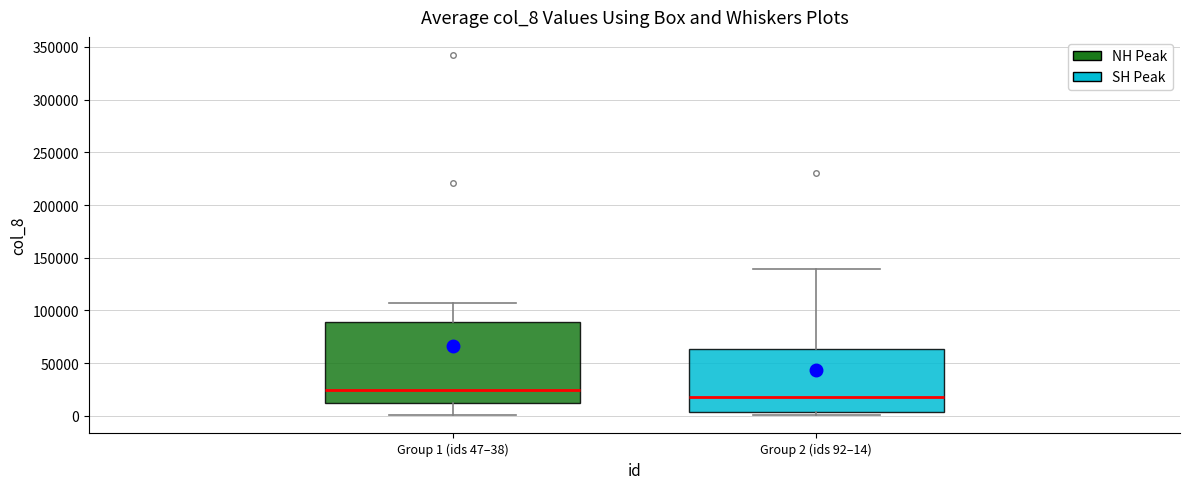

Which box has the lowest median line?

Group 2 (ids 92–14)